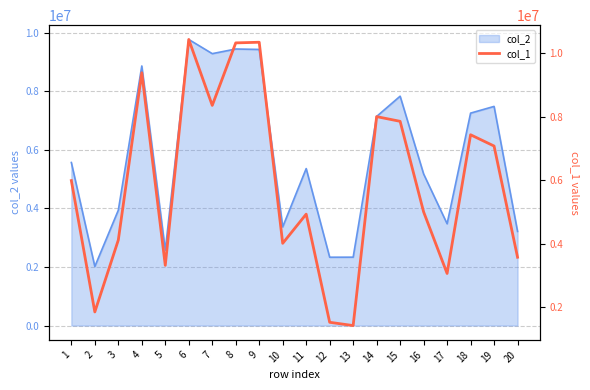

Which has a higher value, 11 or 13?

11